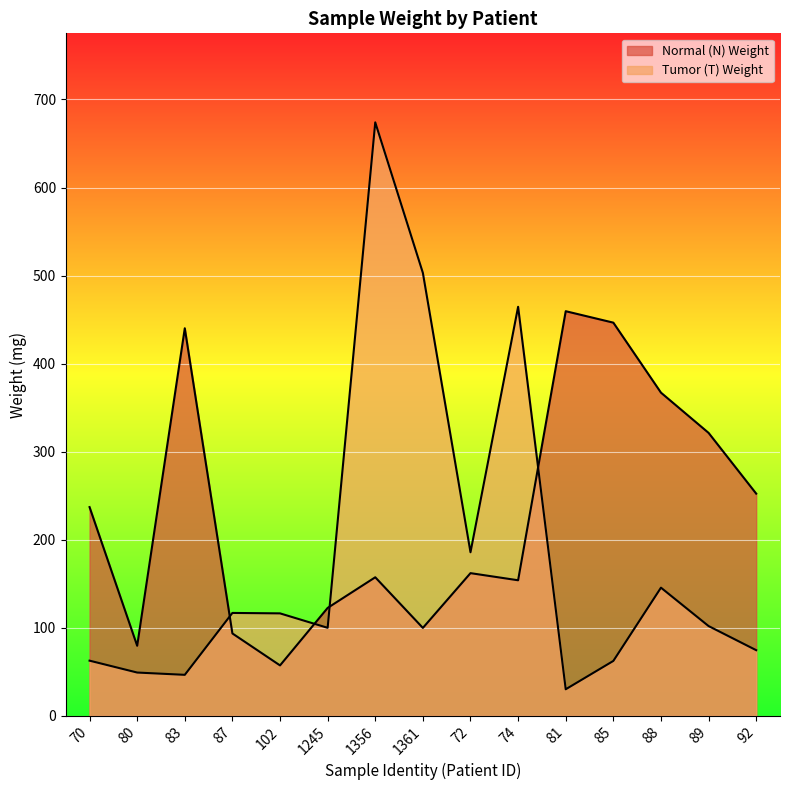

At which label does Normal (N) Weight reach its minimum?

102